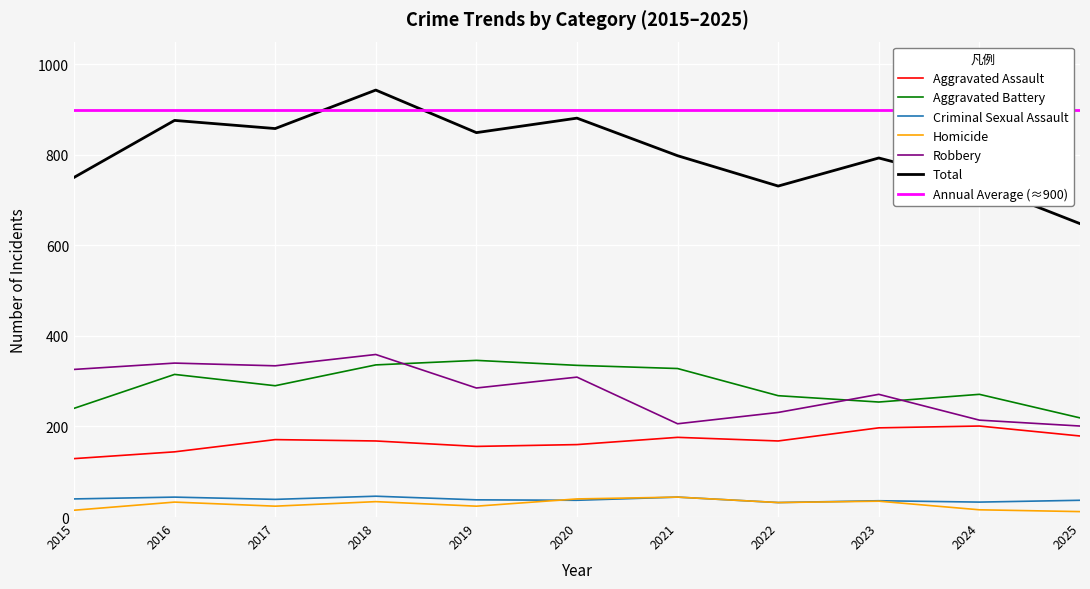

The Homicide series shows 13 at 2023. True or false?

False